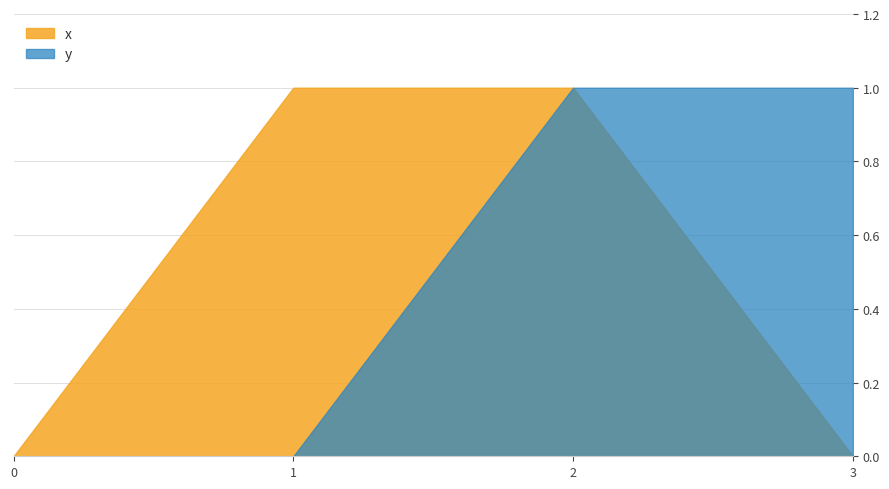

The x series shows 1 at 1. True or false?

True